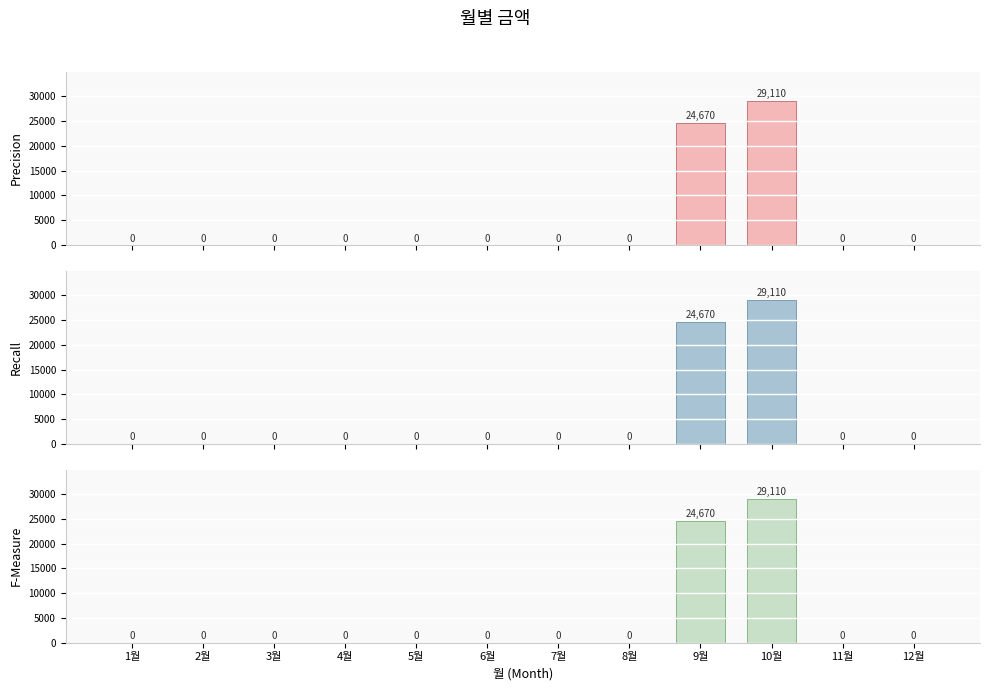

What position from the left is 7월?

7